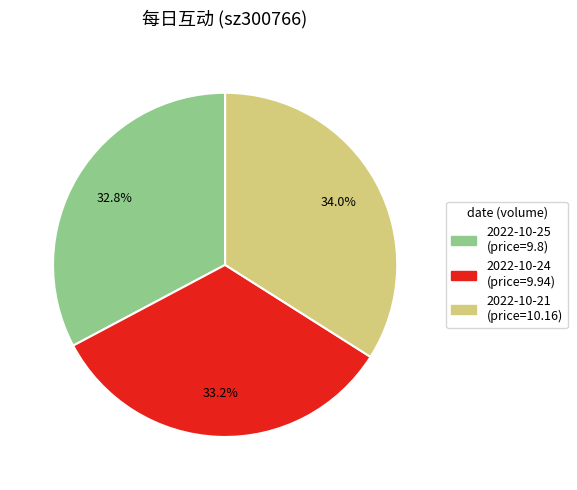

Is there any slice that represents more than half of the pie?

No